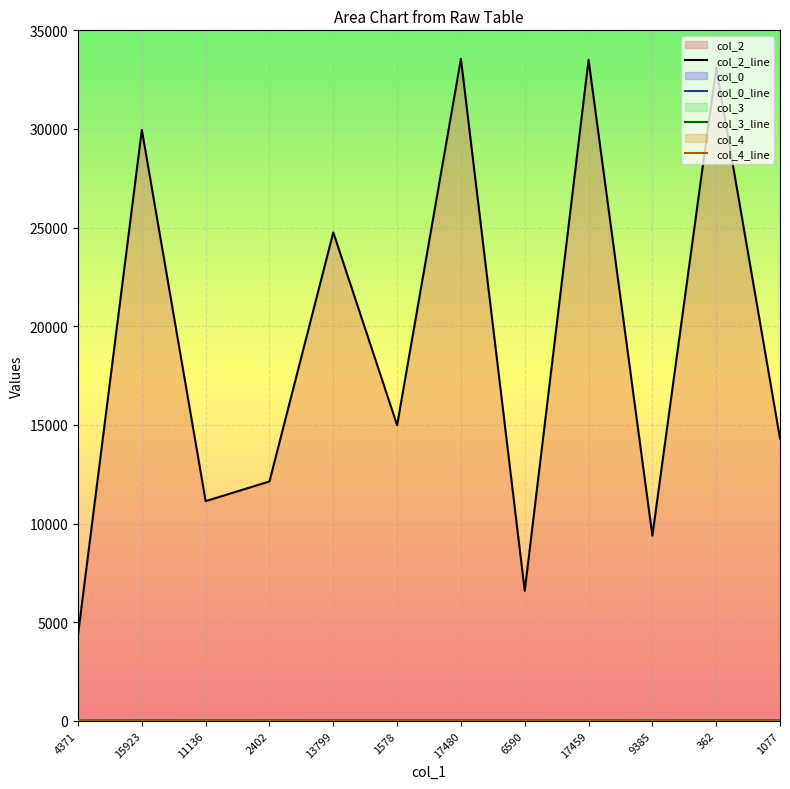

True or false: col_2_line and col_4_line cross at least once.

False